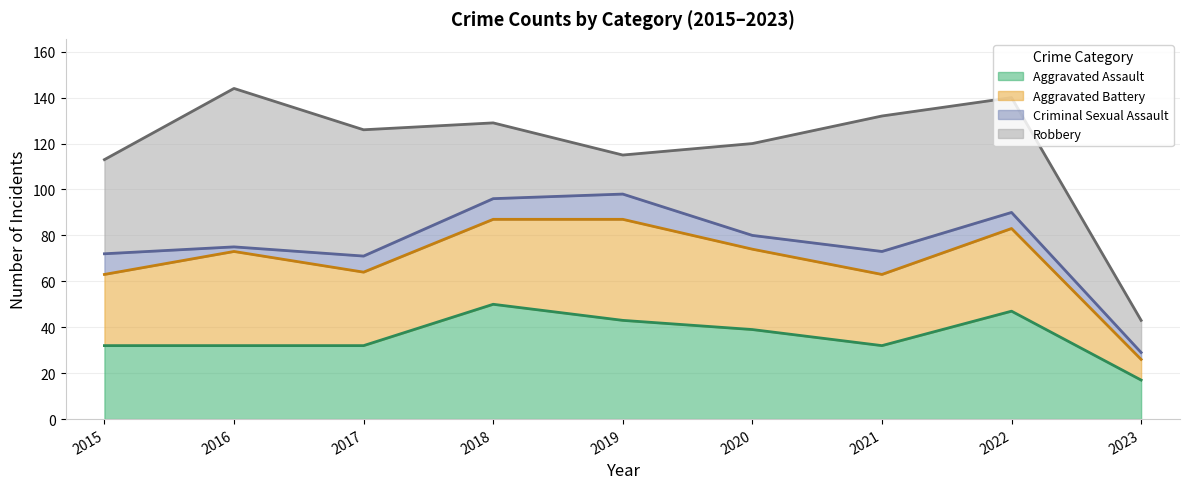

What value does the Robbery series have at 2015?

41